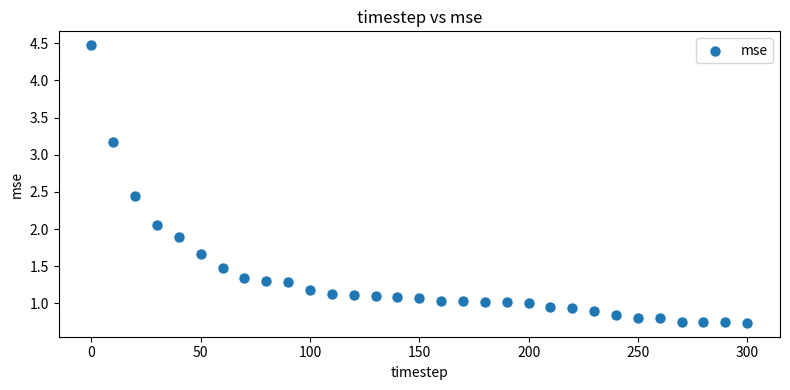

What is the range of Y values (max minus min)?

3.7